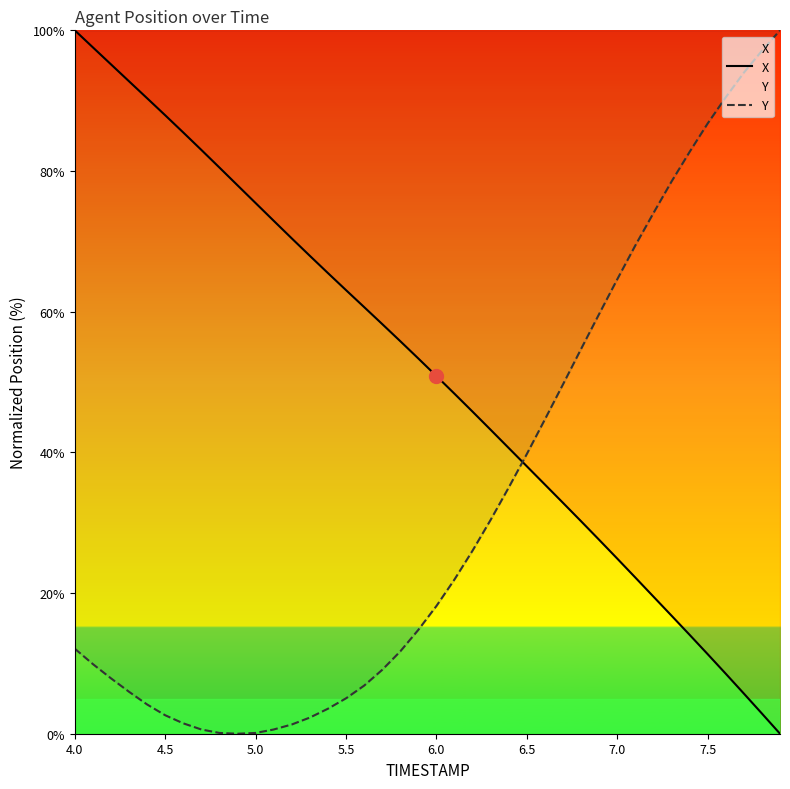

What is the highest value of the Y series?

100.0